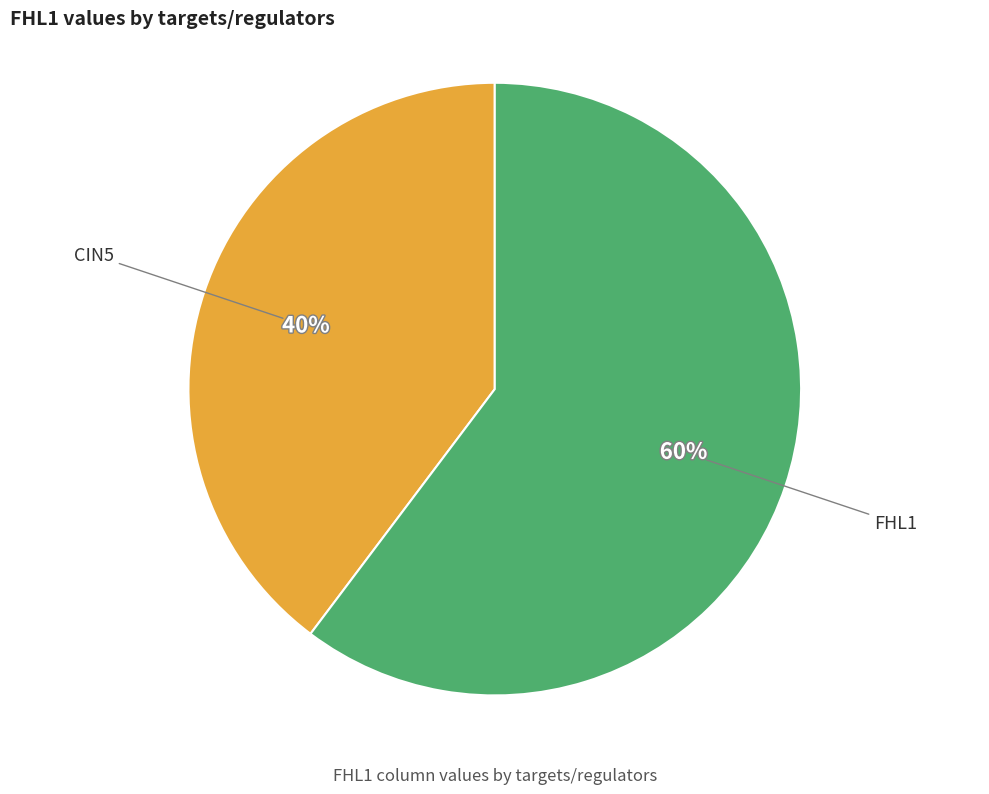

To the nearest percent, what is the average slice percentage?

50%